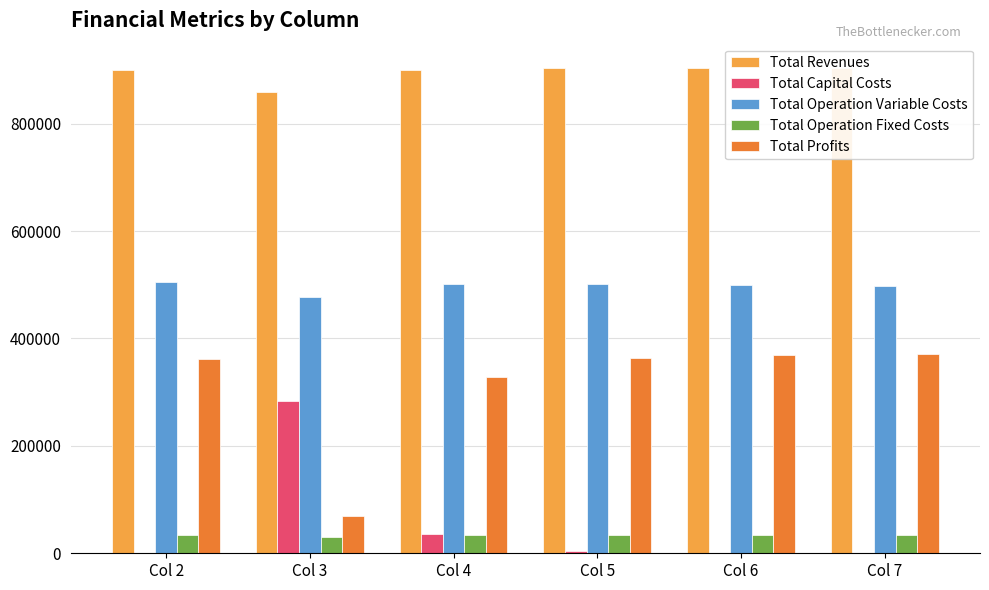

What is the total value across all series at Col 3?

1718488.8